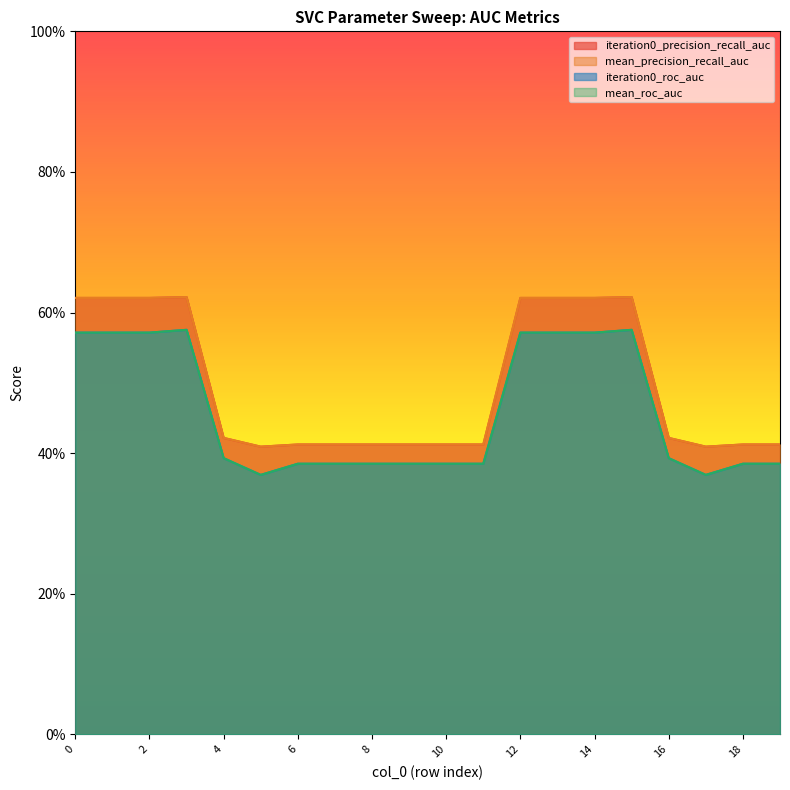

At which category does the chart reach its peak across all series?

3